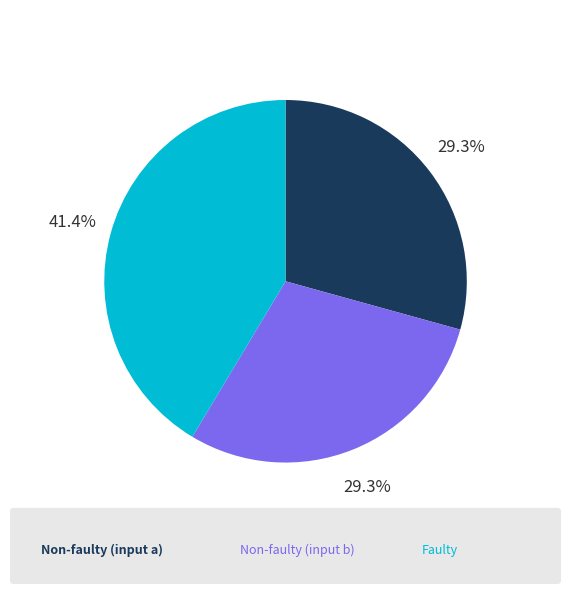

Is there any slice that represents more than half of the pie?

No